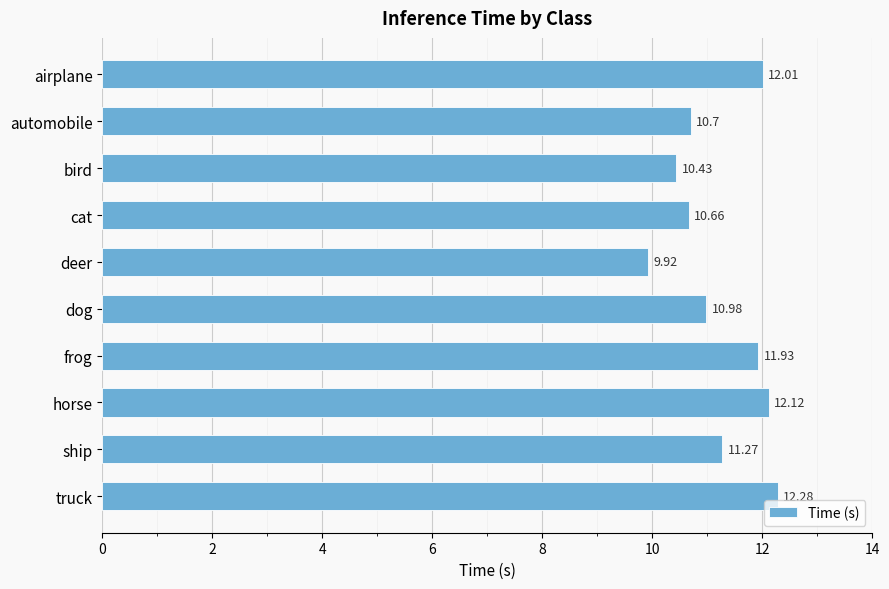

Where is the data nearest to the value 11?

dog